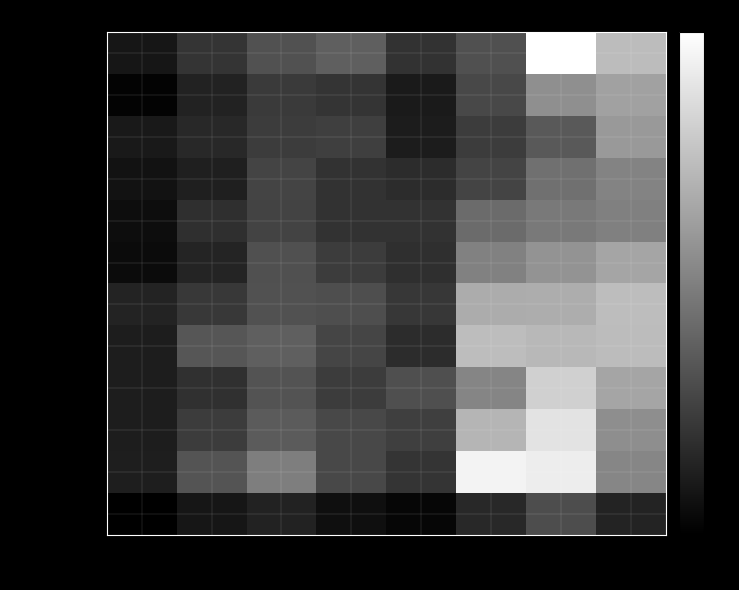

How many series are shown in this chart?

12